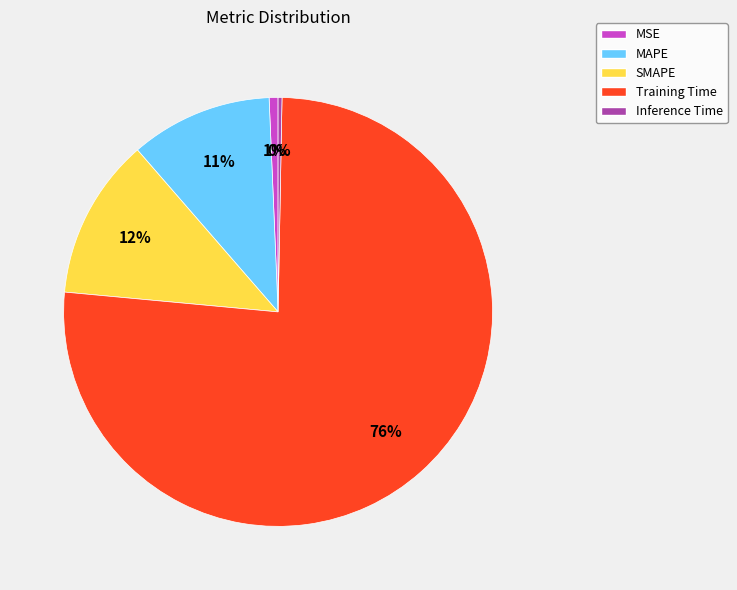

Which slice is the largest?

Training Time